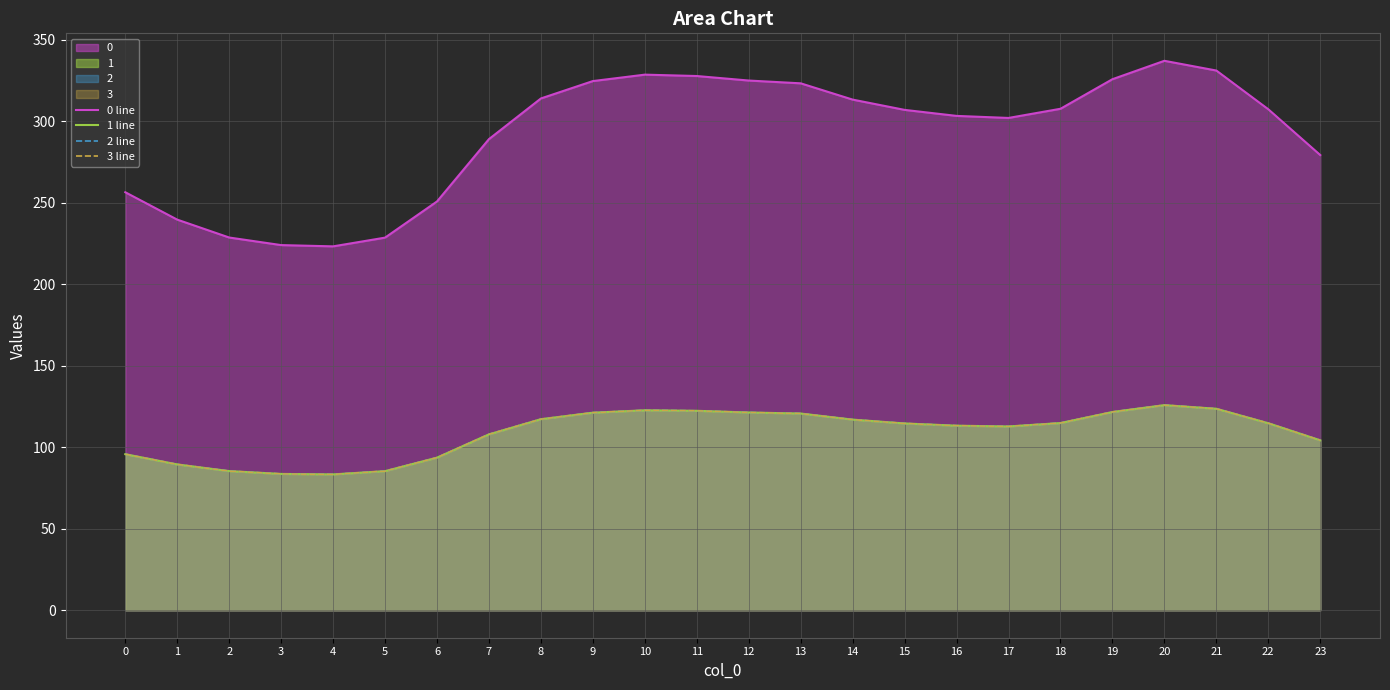

What is the value of the 0 line point at the 19th from the left?

307.7